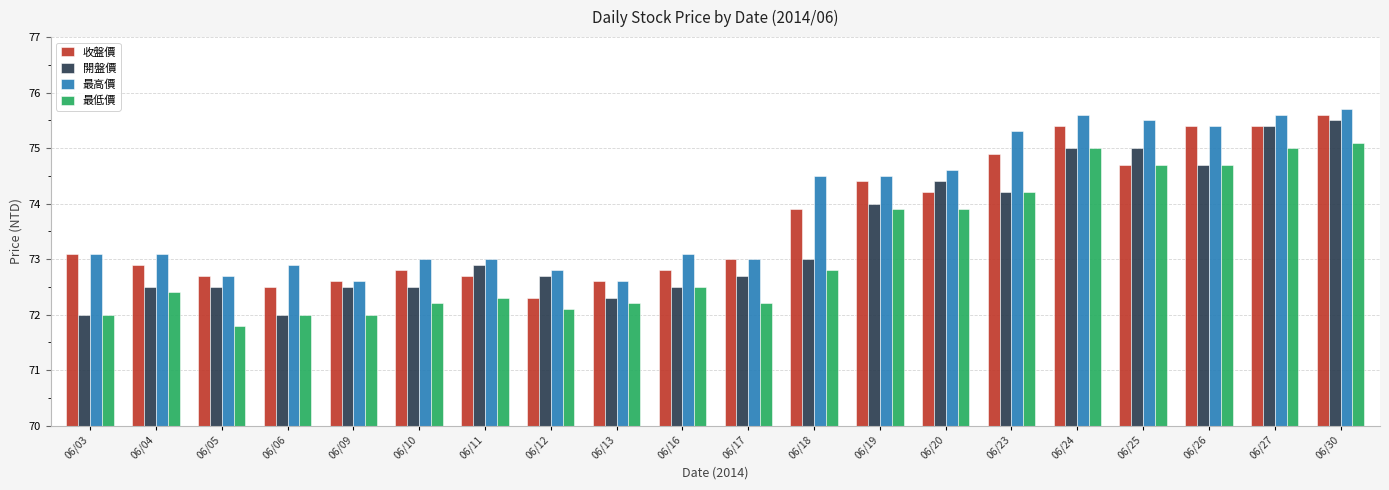

List the series in order of their peak value, lowest first.

最低價, 開盤價, 收盤價, 最高價